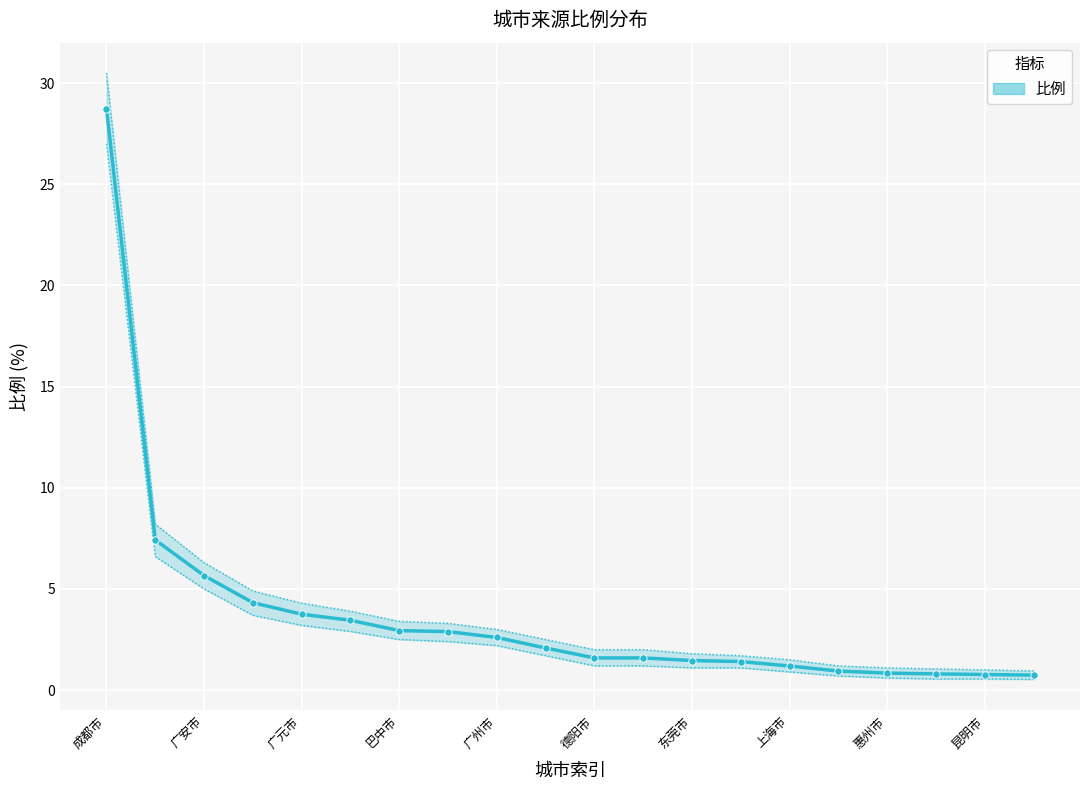

What is the change in value from 成都市 to 13?

-27.3